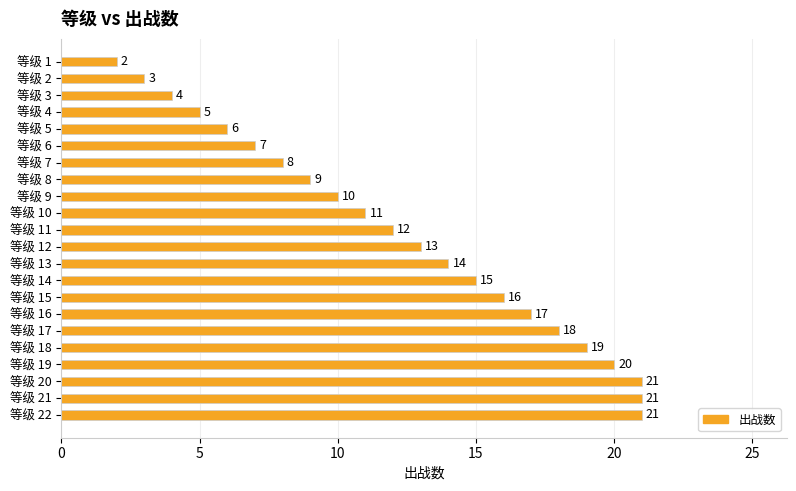

At which label is the value closest to 11?

等级 10